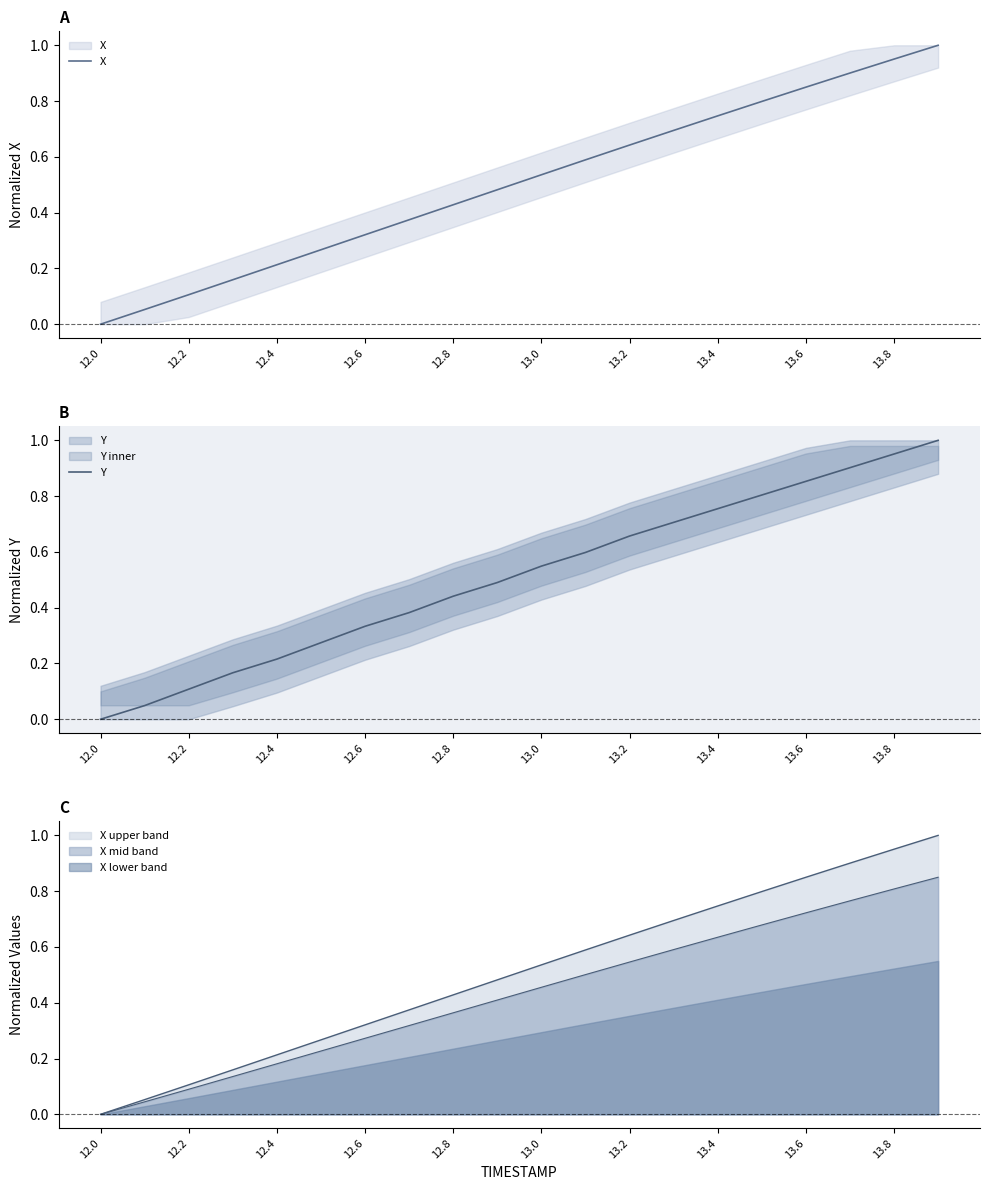

Reading right to left, what are all the values shown in this chart?

X: 1.0	1.0	0.9	0.8	0.8	0.7	0.7	0.6	0.6	0.5	0.5	0.4	0.4	0.3	0.3	0.2	0.2	0.1	0.1	0.0
Y: 1.0	1.0	0.9	0.9	0.8	0.8	0.7	0.7	0.6	0.5	0.5	0.4	0.4	0.3	0.3	0.2	0.2	0.1	0.0	0.0